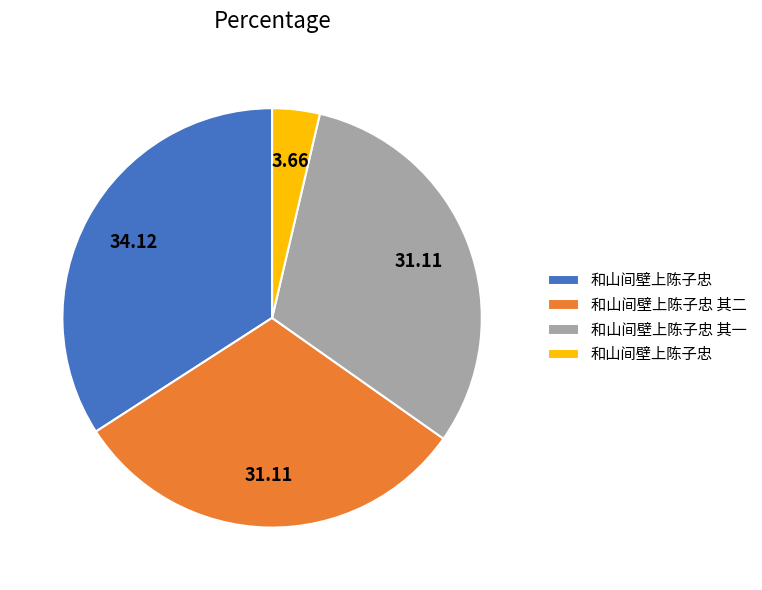

Does any single category account for the majority?

No